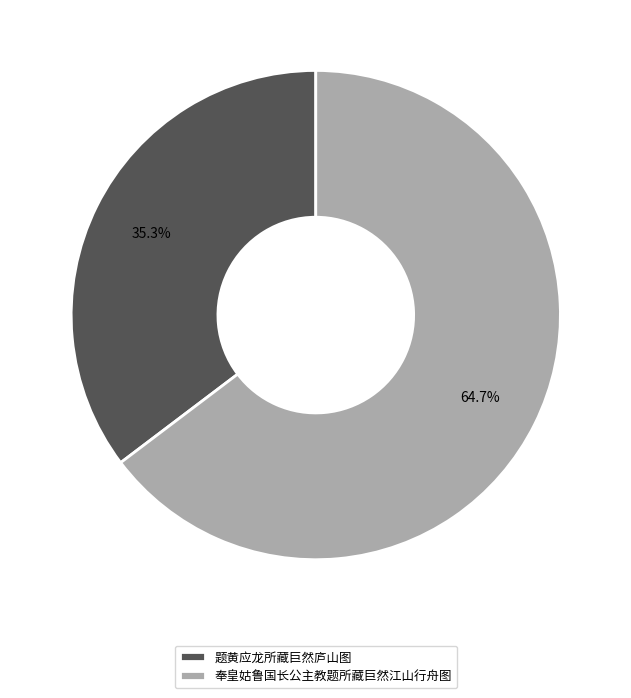

To the nearest percent, what portion does 奉皇姑鲁国长公主教题所藏巨然江山行舟图 represent?

65%